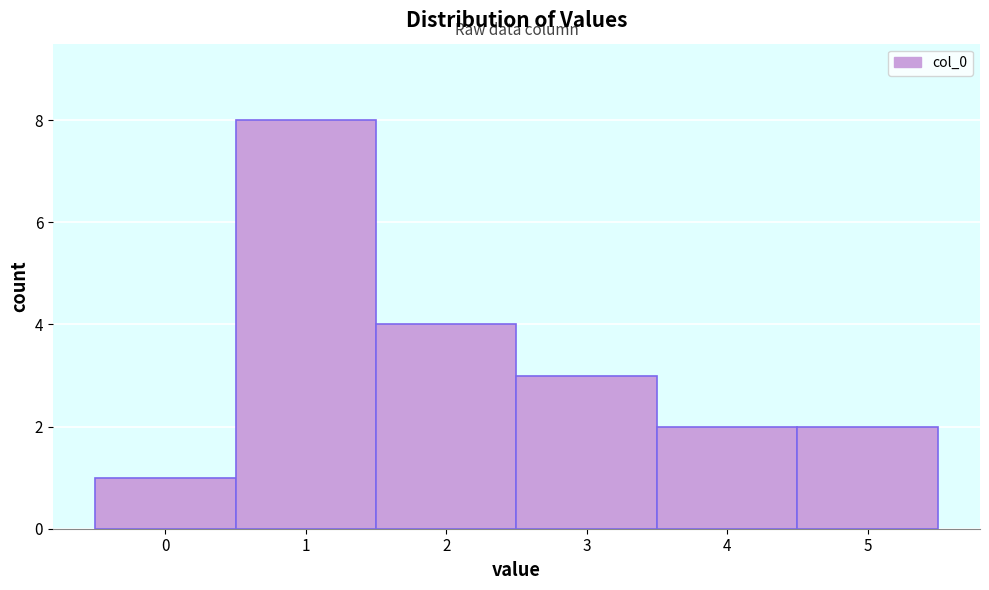

Over which range of the x-axis is the bar tallest?

0.5 to 1.5